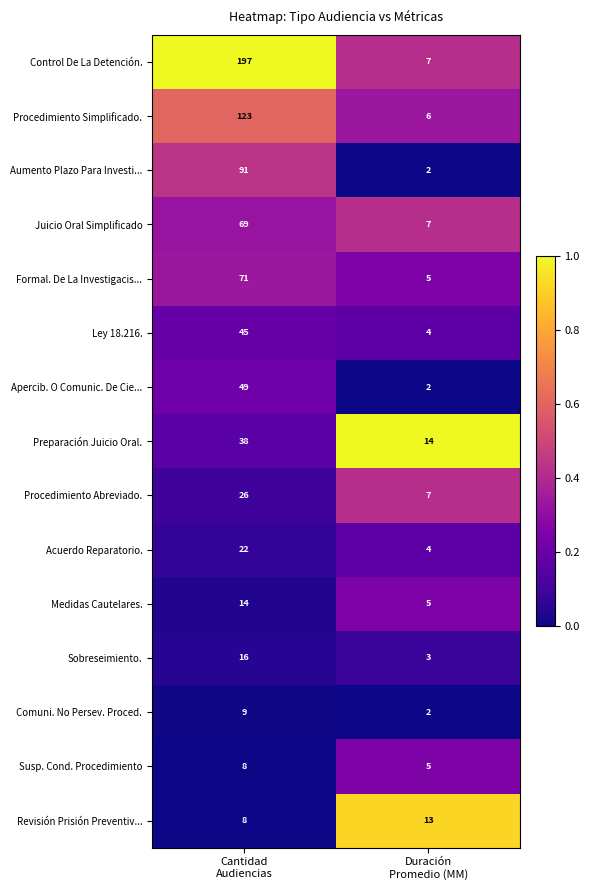

Between Cantidad
Audiencias and Duración
Promedio (MM), which series saw the biggest shift?

Control De La Detención.